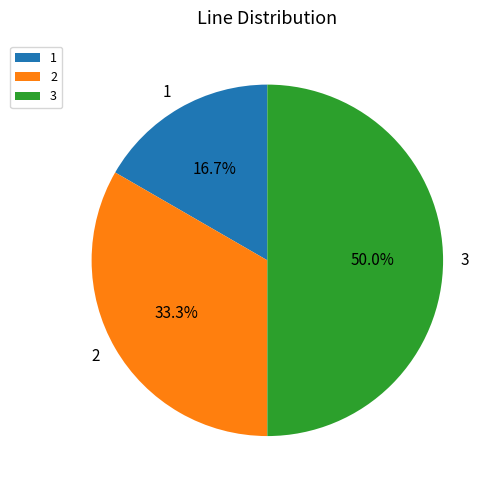

What is the ratio of the value at 3 to the value at 1?

3.0